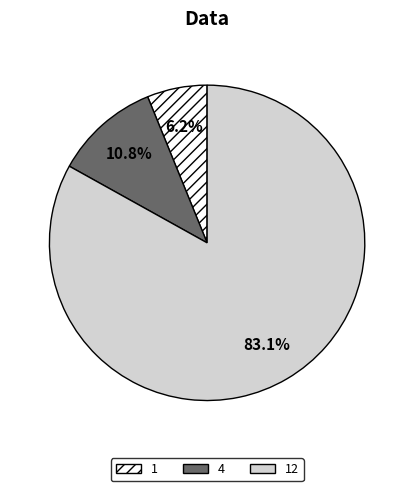

How many slices are in this pie chart?

3